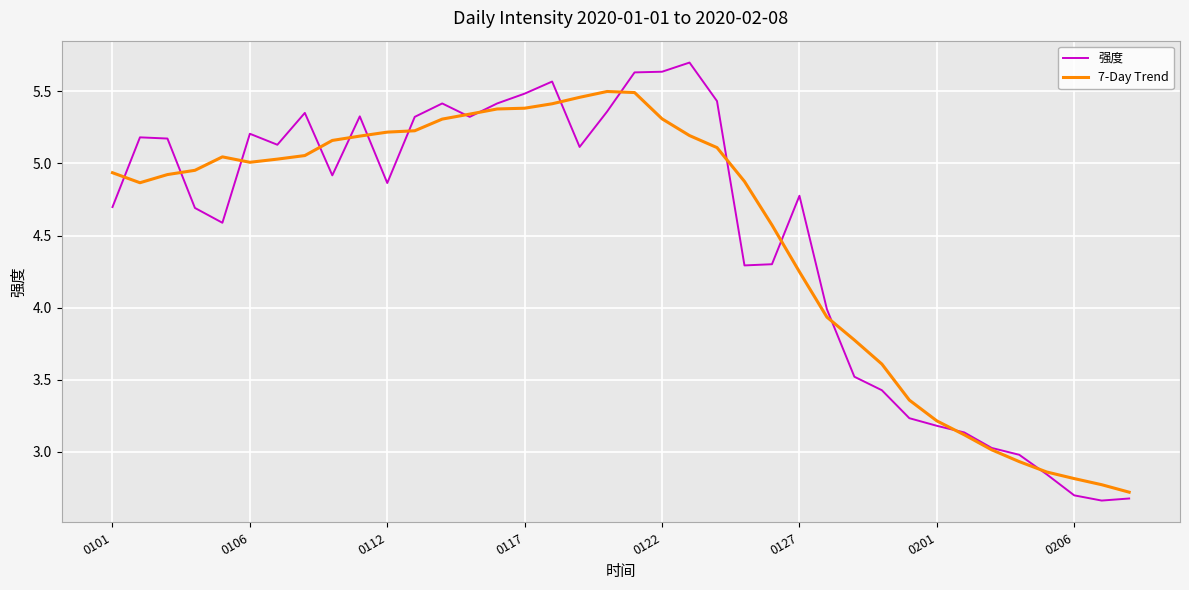

Which series has the widest spread of values?

强度